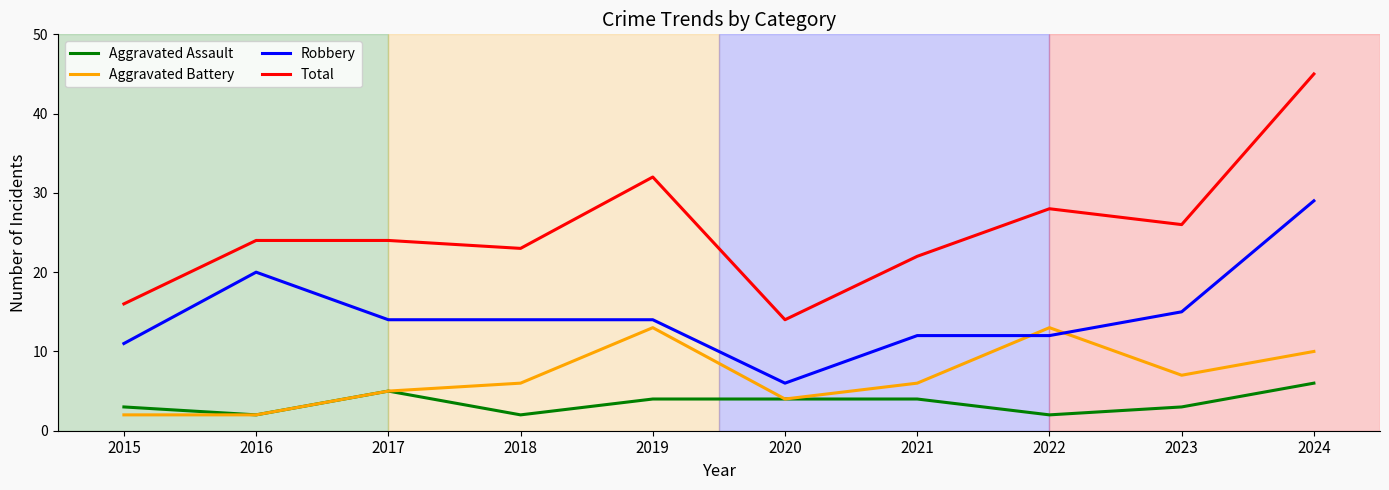

Reading right to left, what are all the values shown in this chart?

Aggravated Assault: 2024=6	2023=3	2022=2	2021=4	2020=4	2019=4	2018=2	2017=5	2016=2	2015=3
Aggravated Battery: 2024=10	2023=7	2022=13	2021=6	2020=4	2019=13	2018=6	2017=5	2016=2	2015=2
Robbery: 2024=29	2023=15	2022=12	2021=12	2020=6	2019=14	2018=14	2017=14	2016=20	2015=11
Total: 2024=45	2023=26	2022=28	2021=22	2020=14	2019=32	2018=23	2017=24	2016=24	2015=16